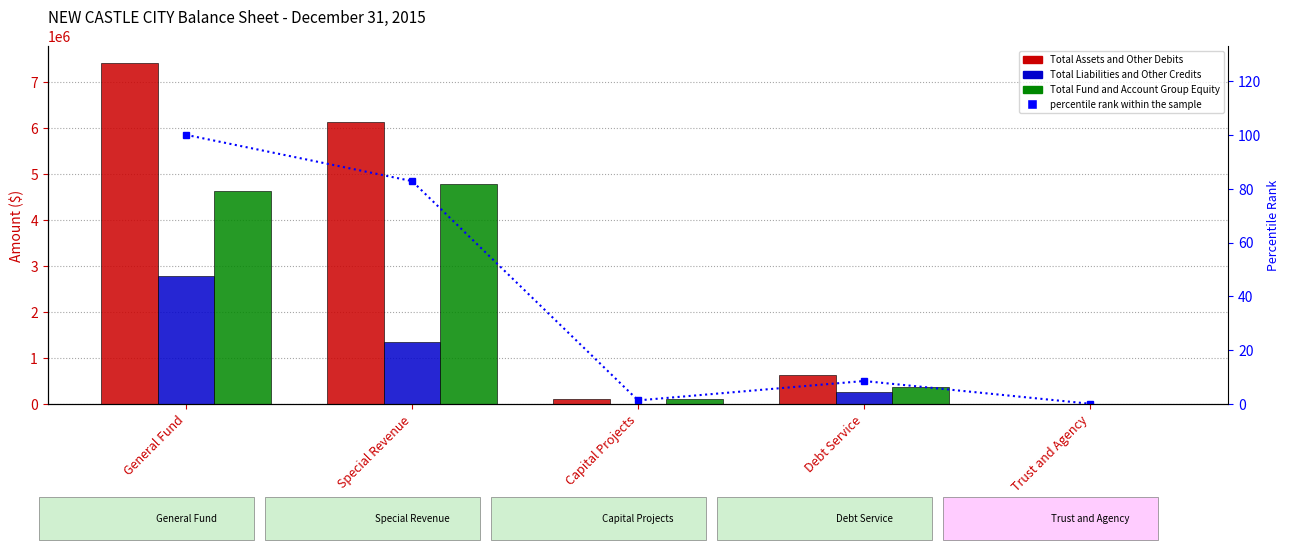

What is the label of the 5th bar from the right?

General Fund